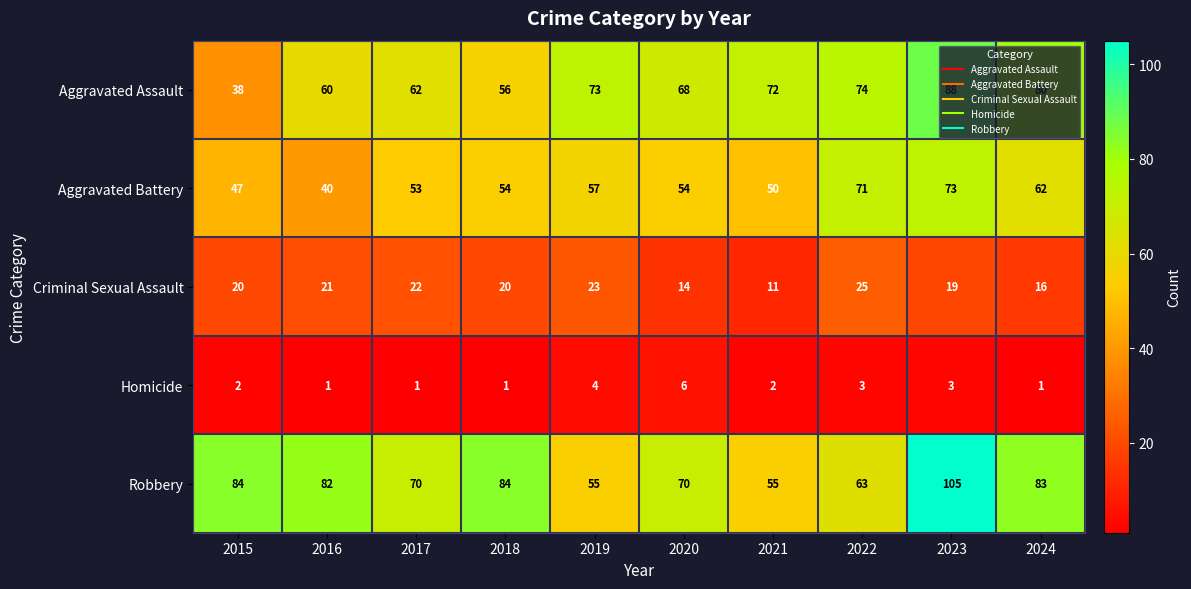

Which series changed the most between 2020 and 2022?

Aggravated Battery